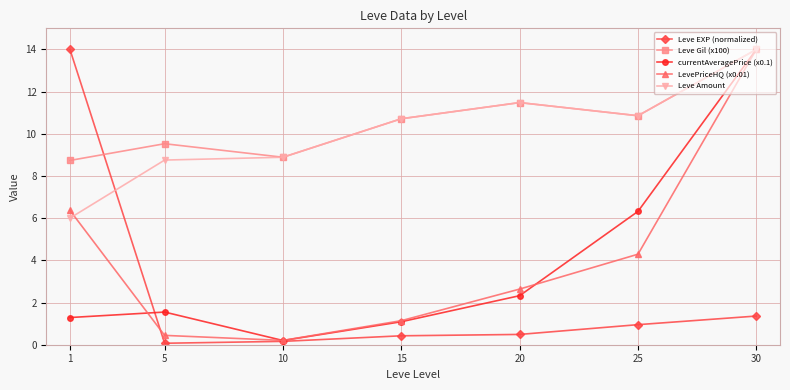

Rank the categories by Leve Amount value from highest to lowest.

30, 20, 25, 15, 10, 5, 1